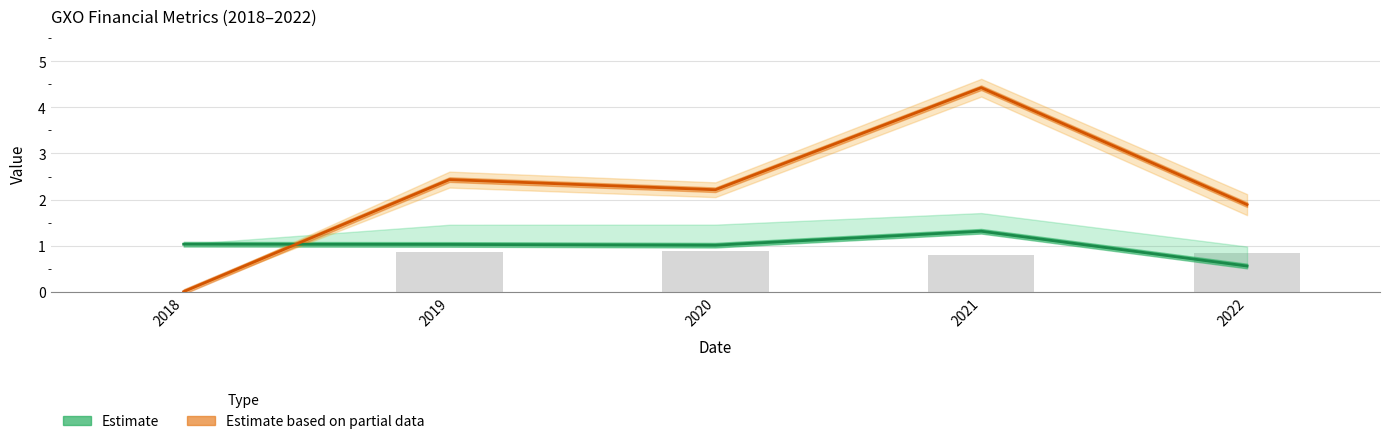

At how many categories does at least one series exceed 0?

5